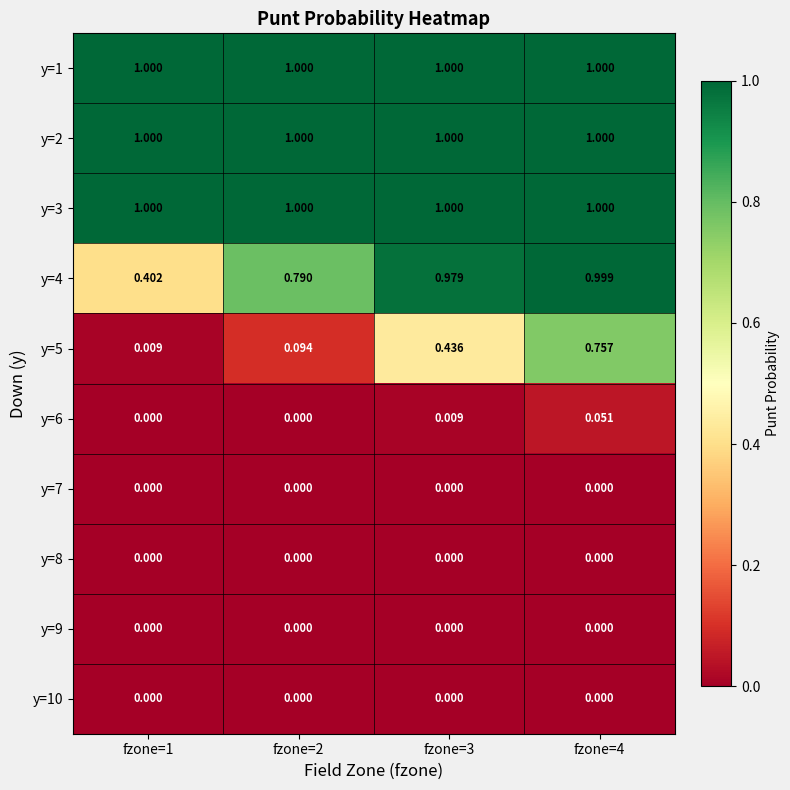

What is the maximum value shown in the chart?

1.0